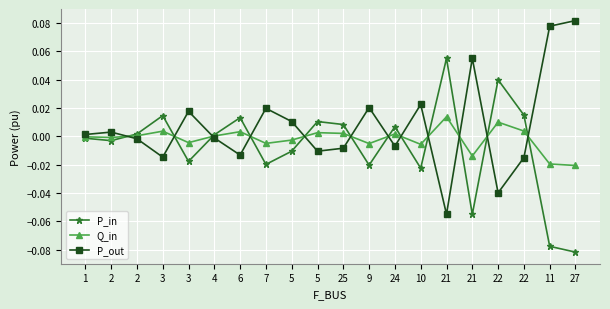

Count the number of categories in the chart.

20